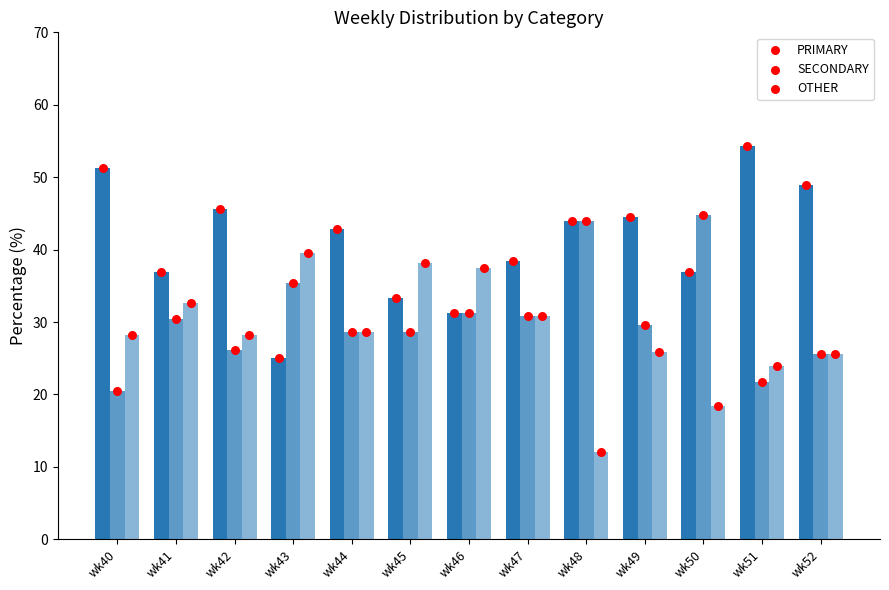

Which series has the widest spread of Y values?

PRIMARY